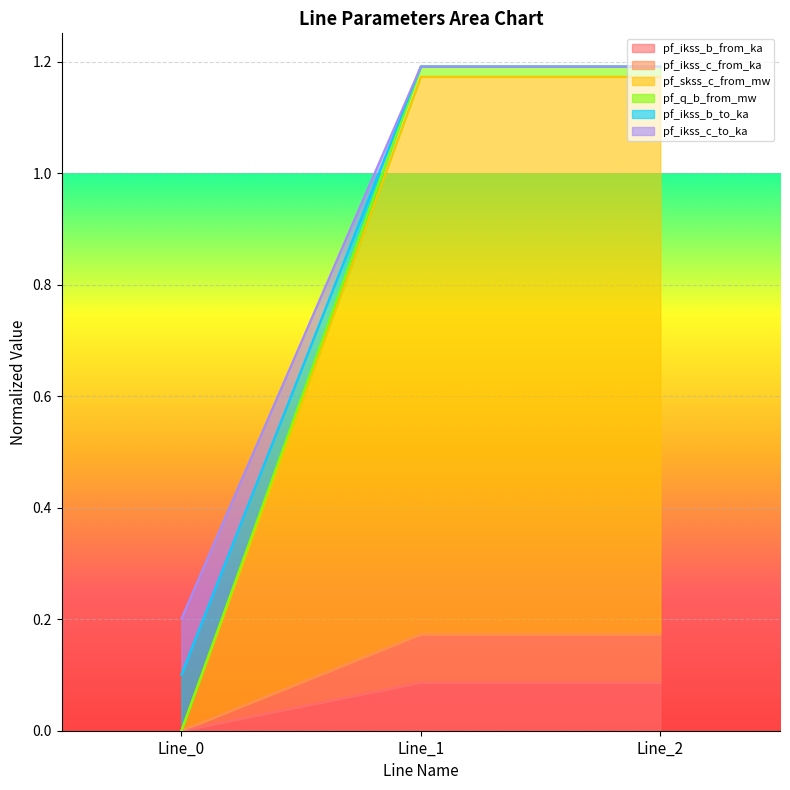

Which category has the highest value in the pf_skss_c_from_mw series?

Line_1